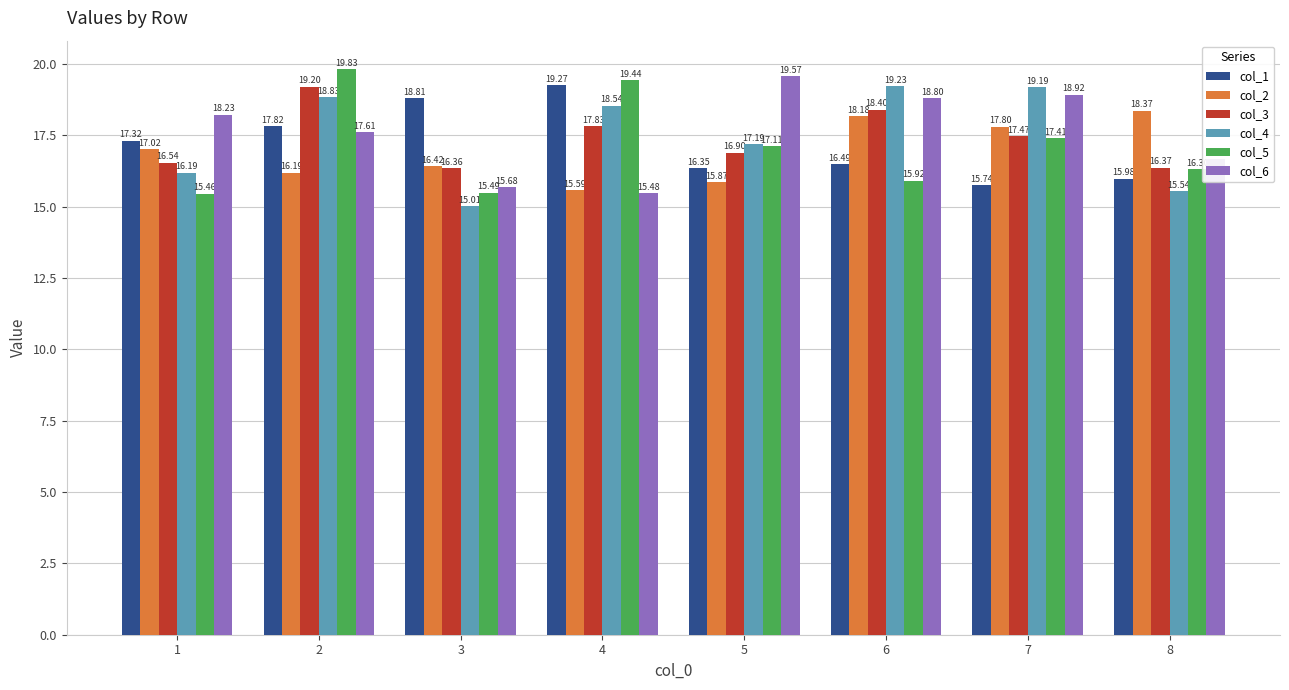

What is the difference between the maximum and minimum values in the col_3 series?

2.8